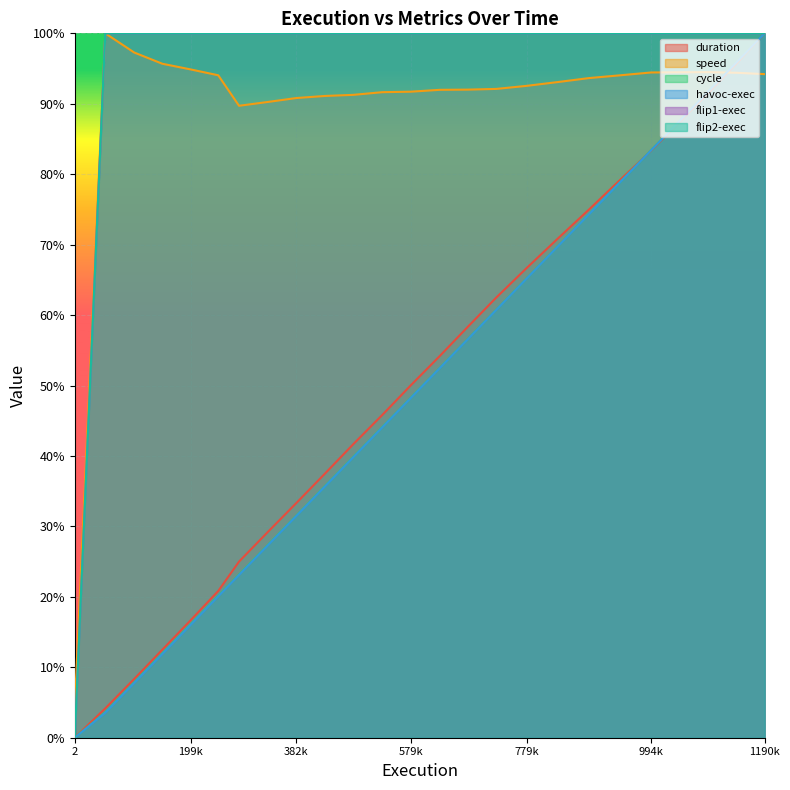

How many lines are shown in the chart?

6